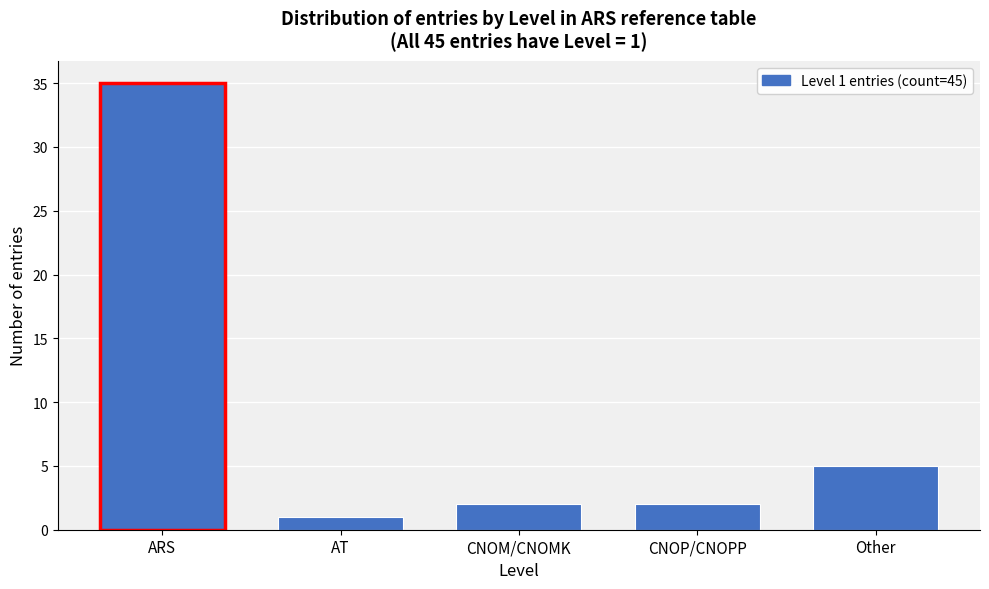

Reading left to right, transcribe all the data shown in this chart.

35	1	2	2	5